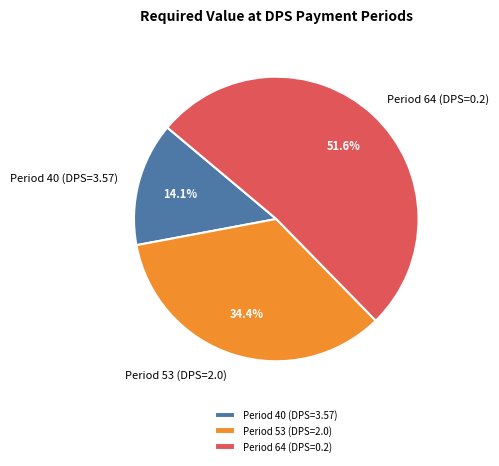

What is the ratio of the value at Period 40 (DPS=3.57) to the value at Period 64 (DPS=0.2)?

0.3